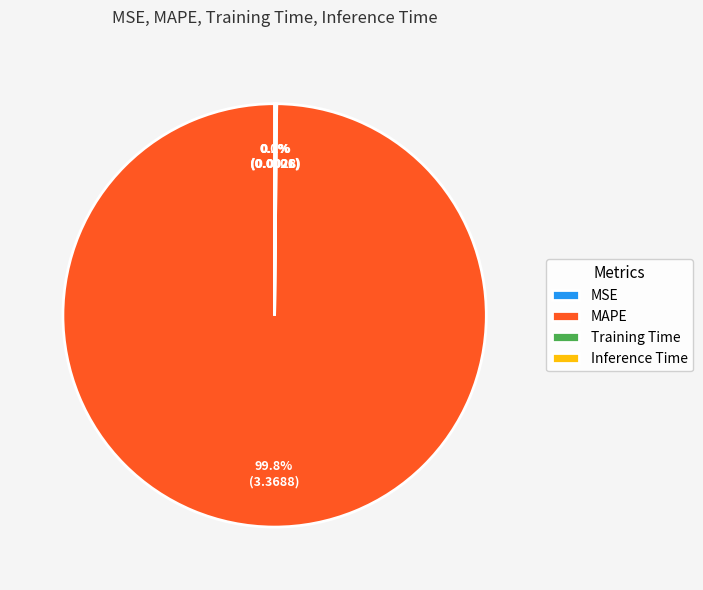

Which slice is the largest?

MAPE